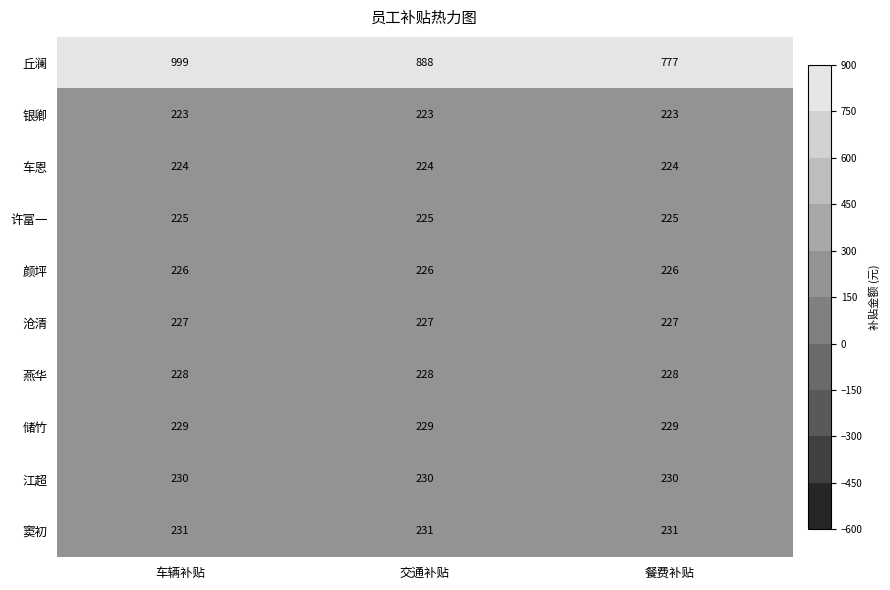

Between 交通补贴 and 餐费补贴, which series saw the biggest shift?

丘澜